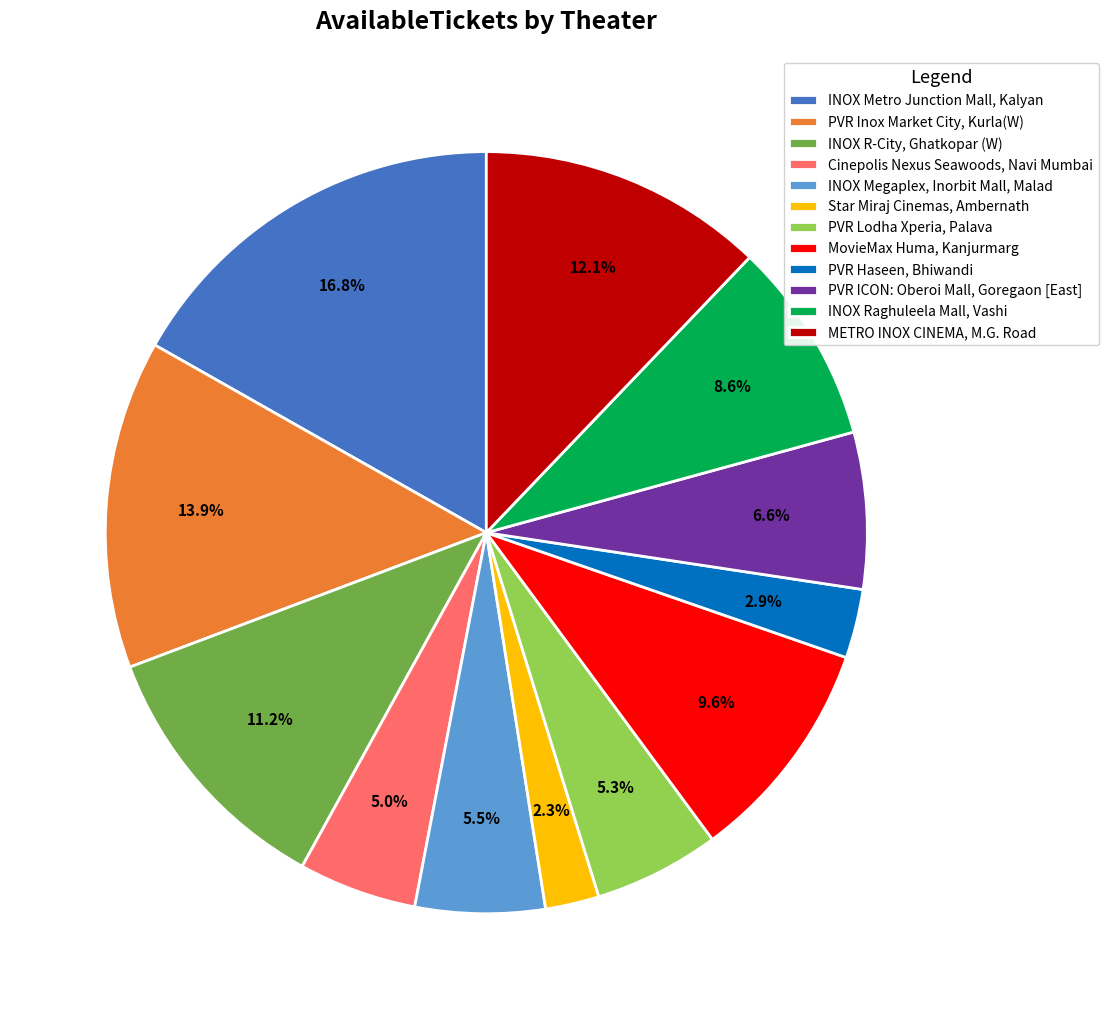

Count the number of slices in the pie.

12